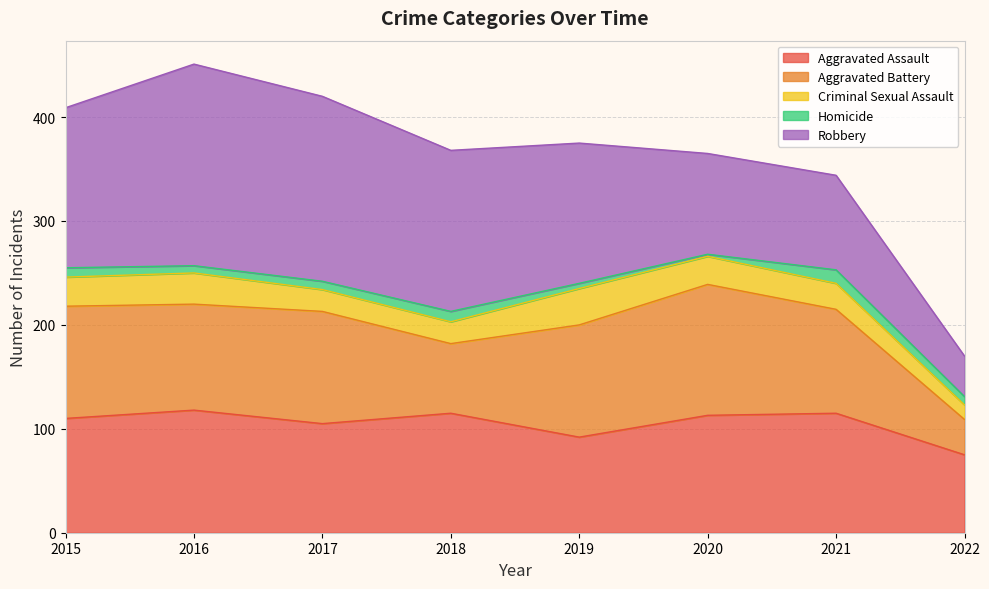

How many data points in Aggravated Assault are less than 113?

4